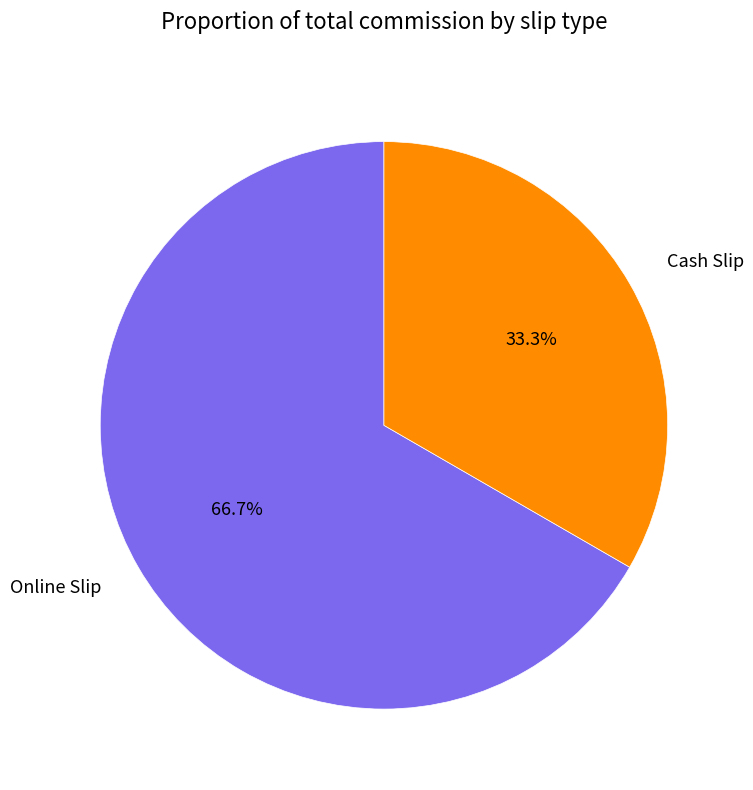

What percentage is the Cash Slip slice, to the nearest percent?

33%